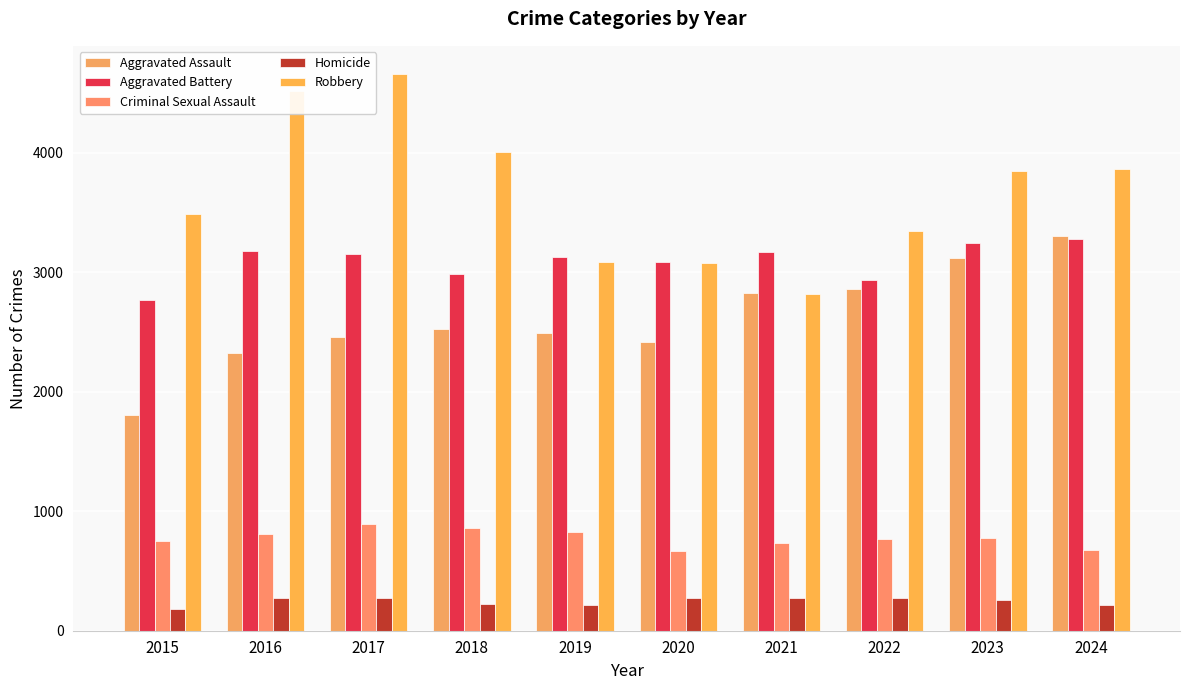

How many categories are shown in the chart?

10